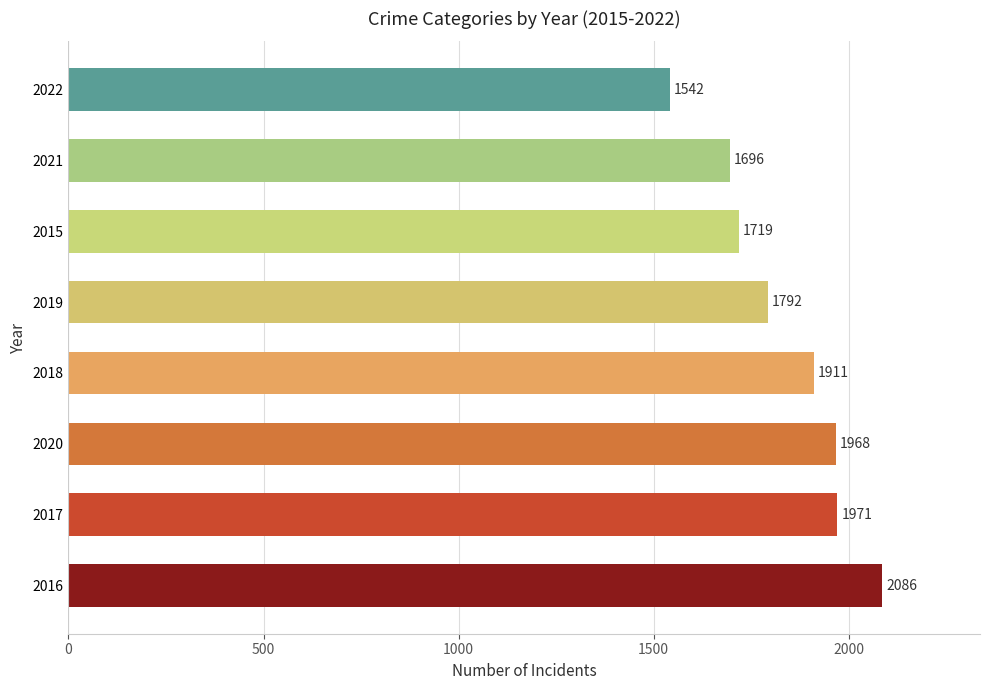

How many data points are less than 1911?

4